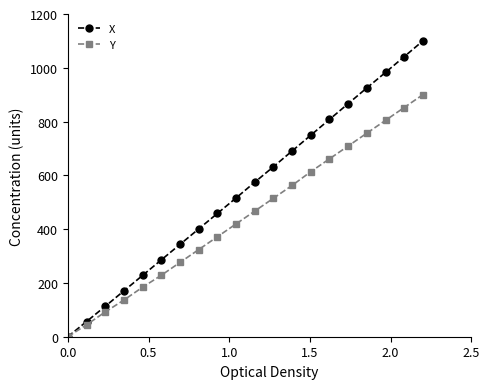

Which series has the largest total across all categories?

X